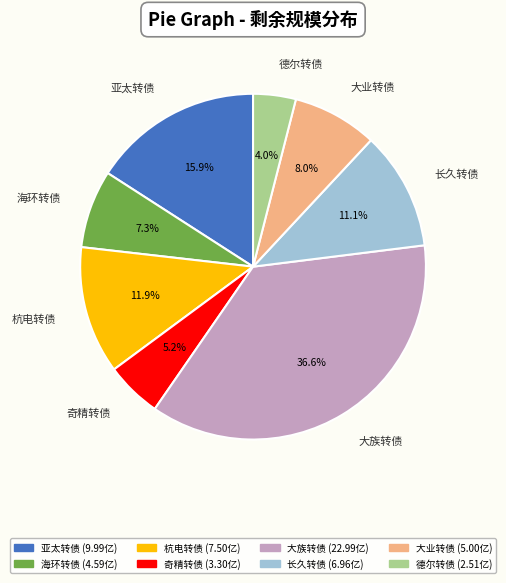

What is the ratio of the value at 大族转债 to the value at 奇精转债?

7.0